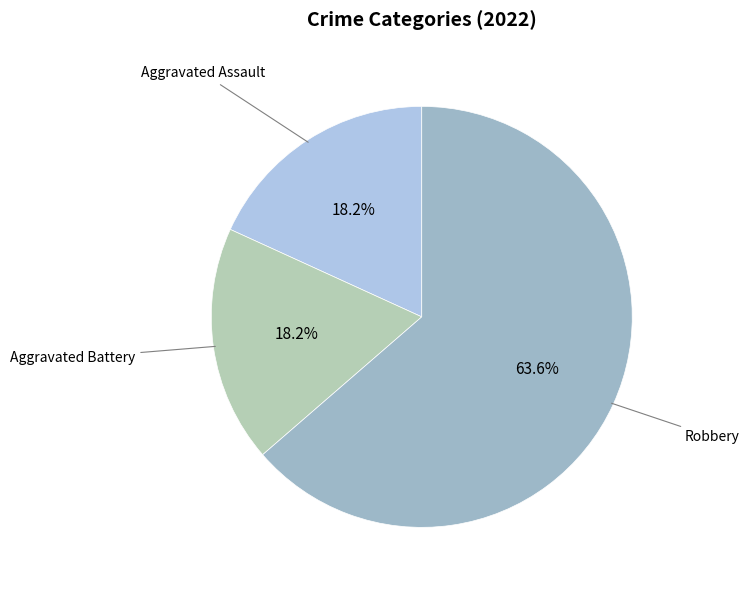

How many slices are in this pie chart?

3